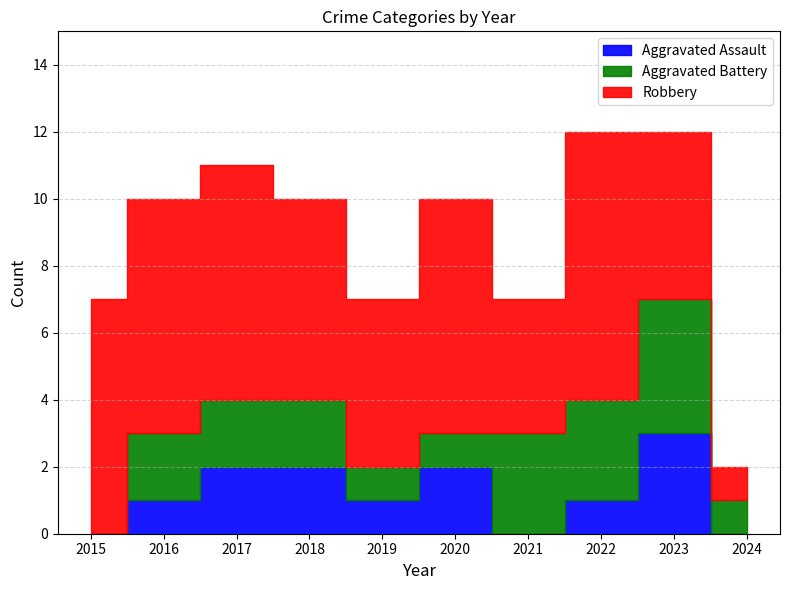

What are all the series names shown in the legend?

Aggravated Assault, Aggravated Battery, Robbery